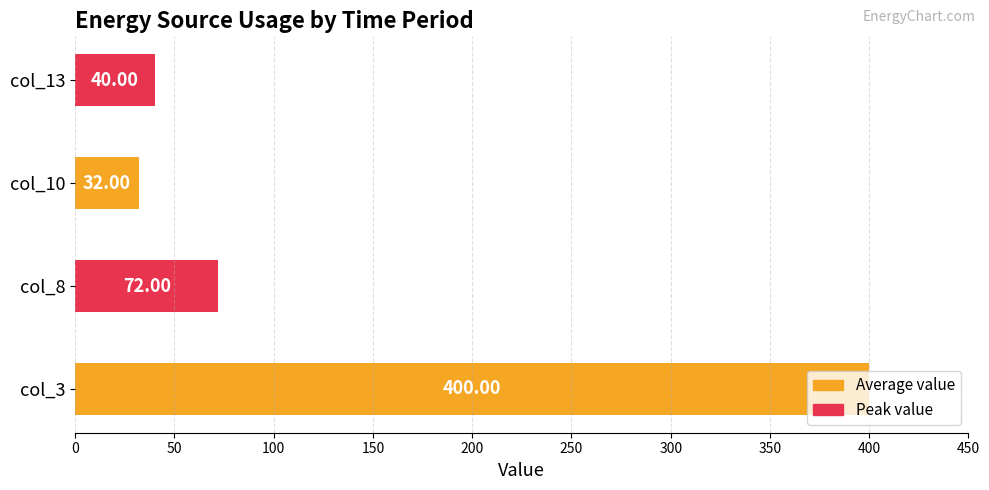

What is the average value?

136.0